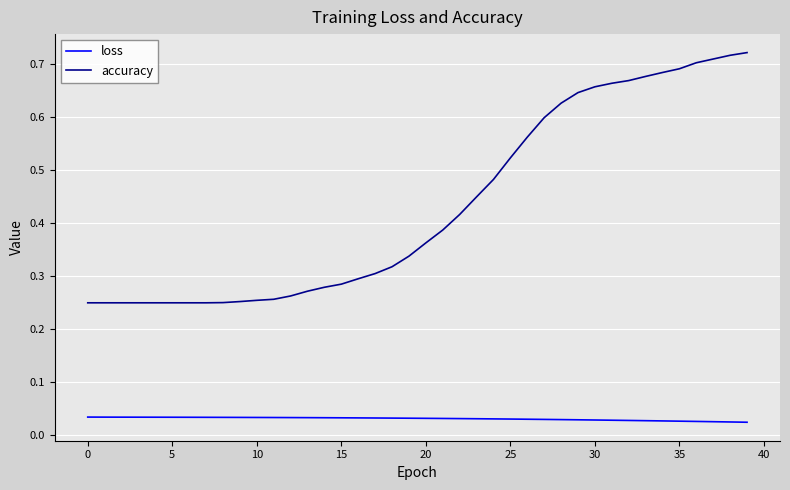

Which series has the widest spread of values?

accuracy